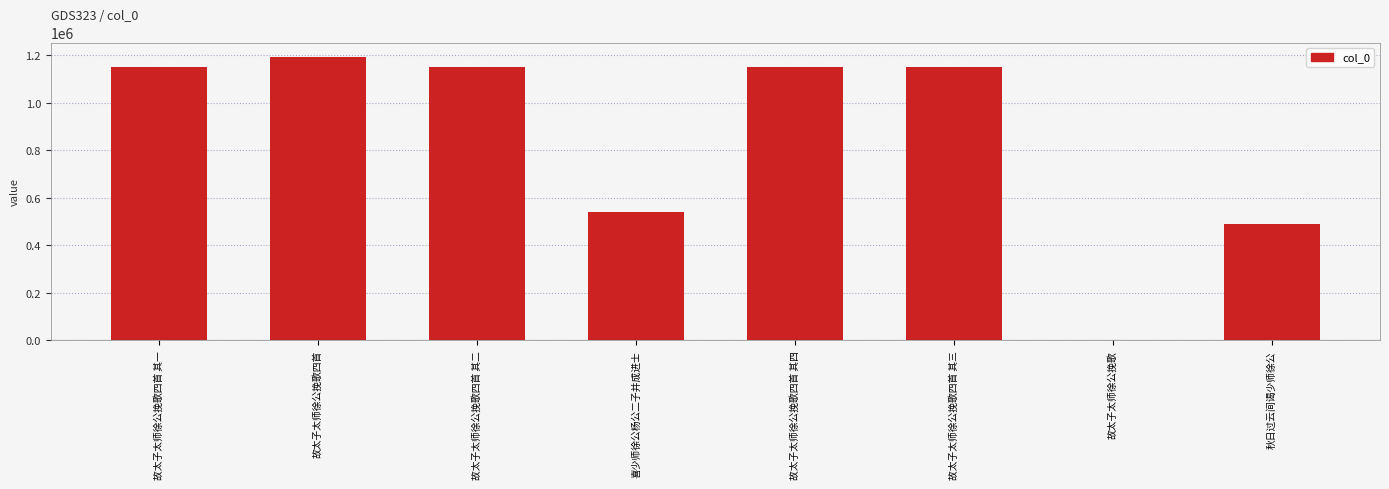

What is the maximum value shown in the chart?

1193675